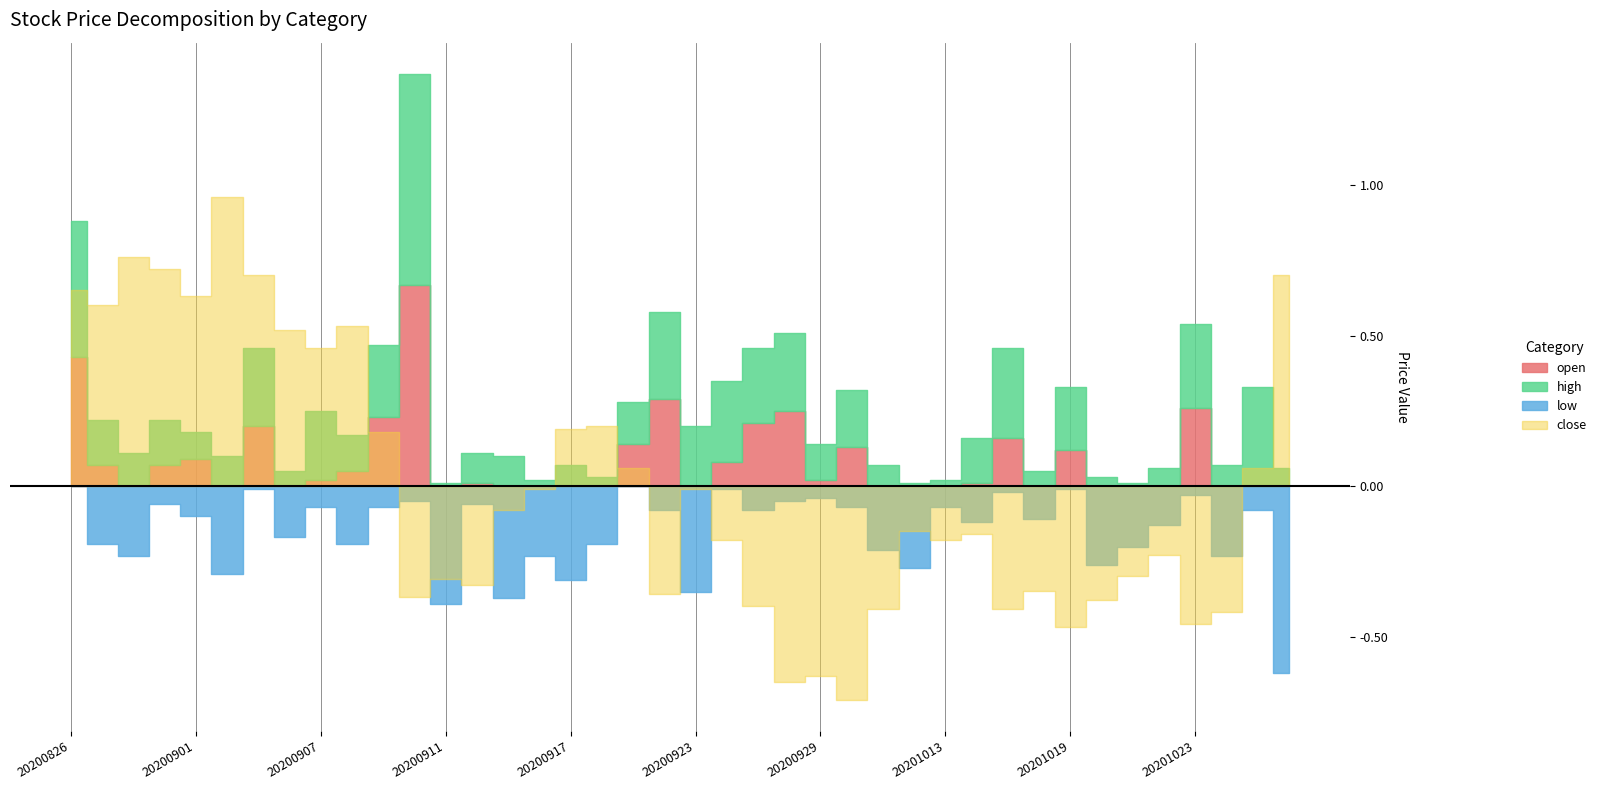

Between 20200828 and 20201023, which series saw the biggest shift?

close